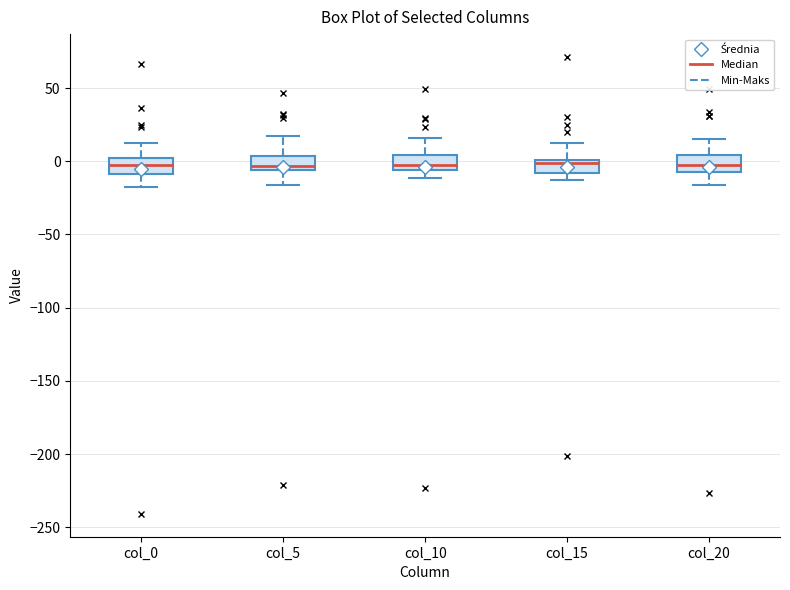

Where is the lower edge of the box for col_15 on the y-axis? The values are not printed on the chart, so give them approximately, as read against the axis.

-10